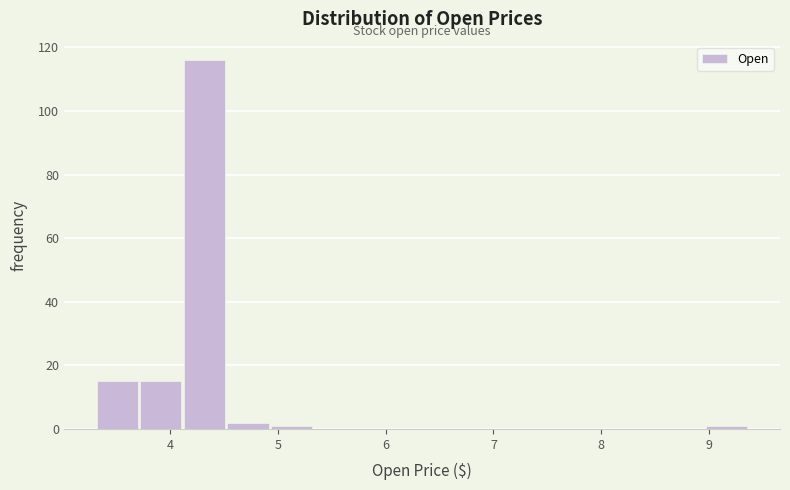

Reading left to right, list every bar in this chart as the range it spans on the x-axis followed by its height. Neither the bar edges nor the heights are printed on the chart, so give them approximately, as read against the axes.

3.3 to 3.7: 16
3.7 to 4.1: 16
4.1 to 4.5: 116
4.5 to 4.9: 2
4.9 to 5.3: under 2
5.3 to 5.7: 0
5.7 to 6.1: 0
6.1 to 6.5: 0
6.5 to 6.9: 0
6.9 to 7.3: 0
7.3 to 7.8: 0
7.8 to 8.2: 0
8.2 to 8.6: 0
8.6 to 9.0: 0
9.0 to 9.4: under 2